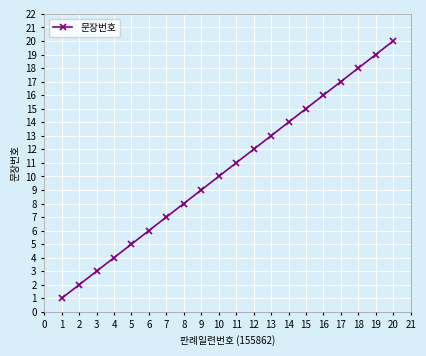

Is it true that the value at 10 is 6?

False